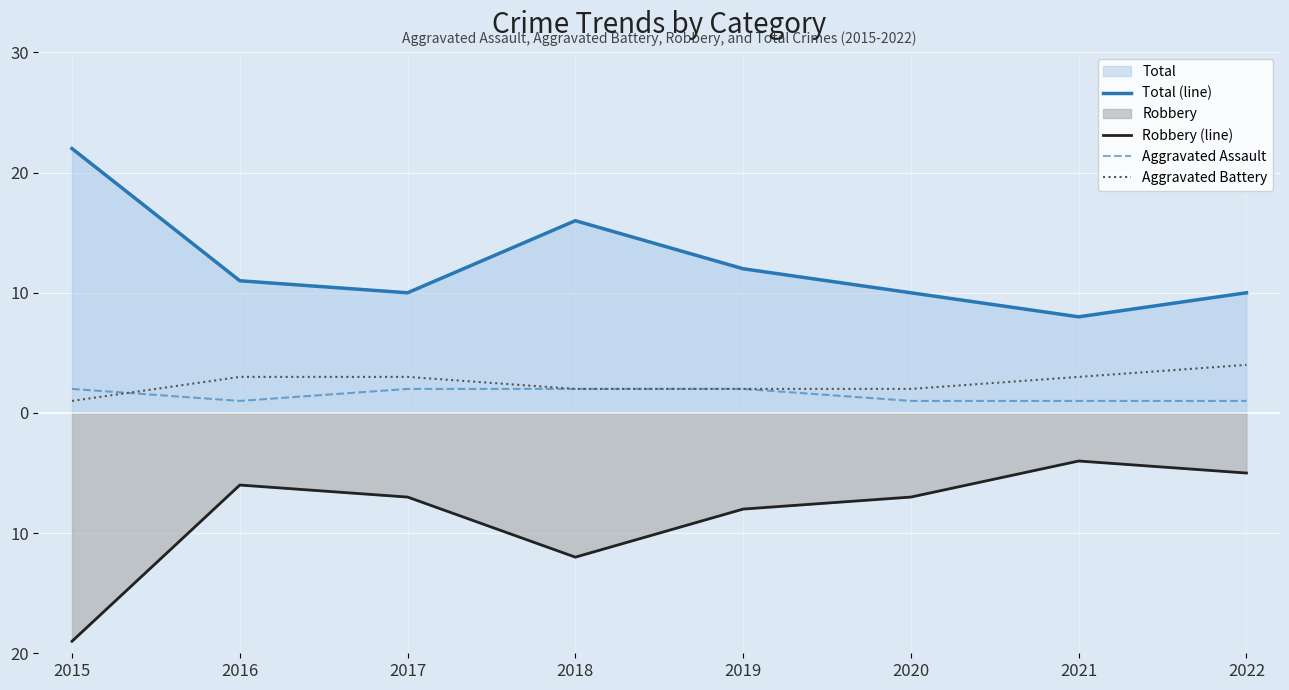

Is the value of Total (line) at 2016 greater than the value of Aggravated Battery at 2015?

Yes